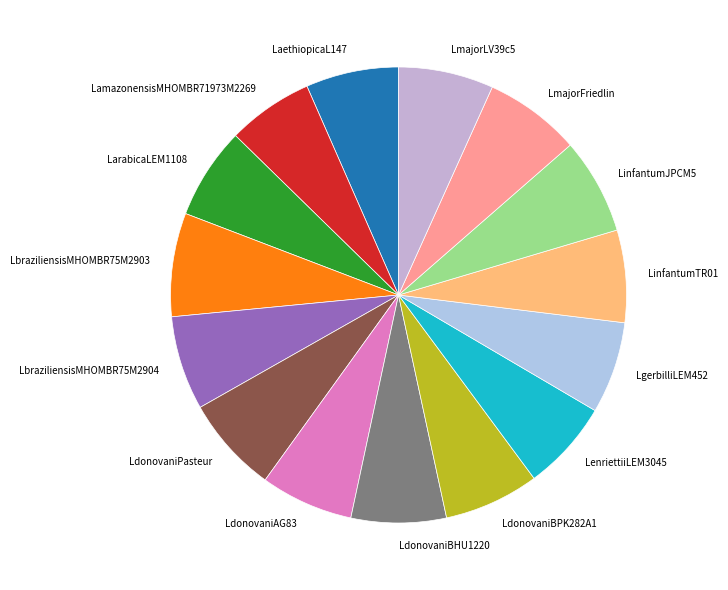

Is the sum of LgerbilliLEM452 and LdonovaniPasteur greater than half?

No